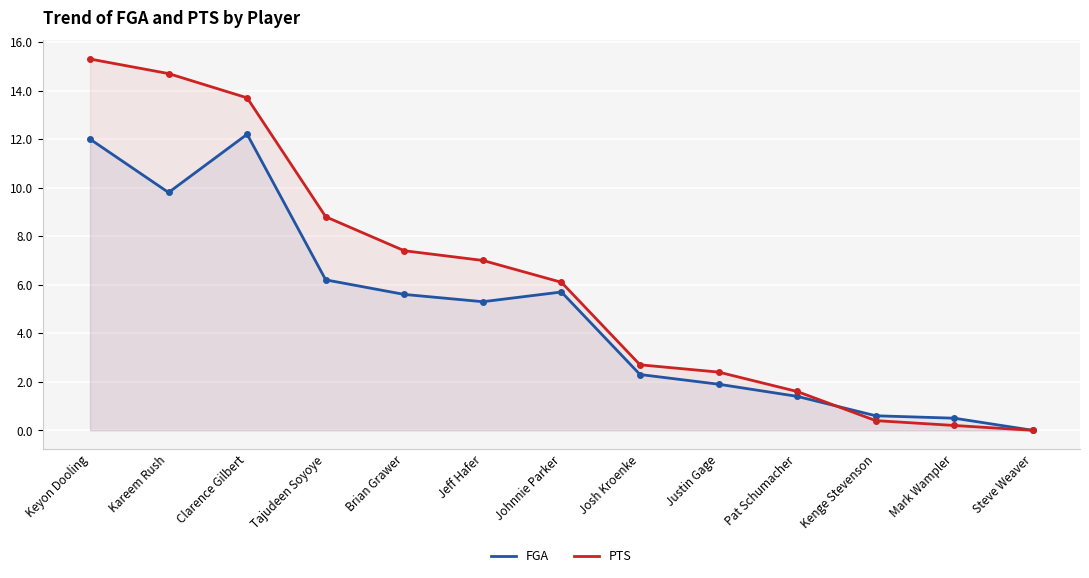

Between Kareem Rush and Kenge Stevenson, which series saw the biggest shift?

PTS